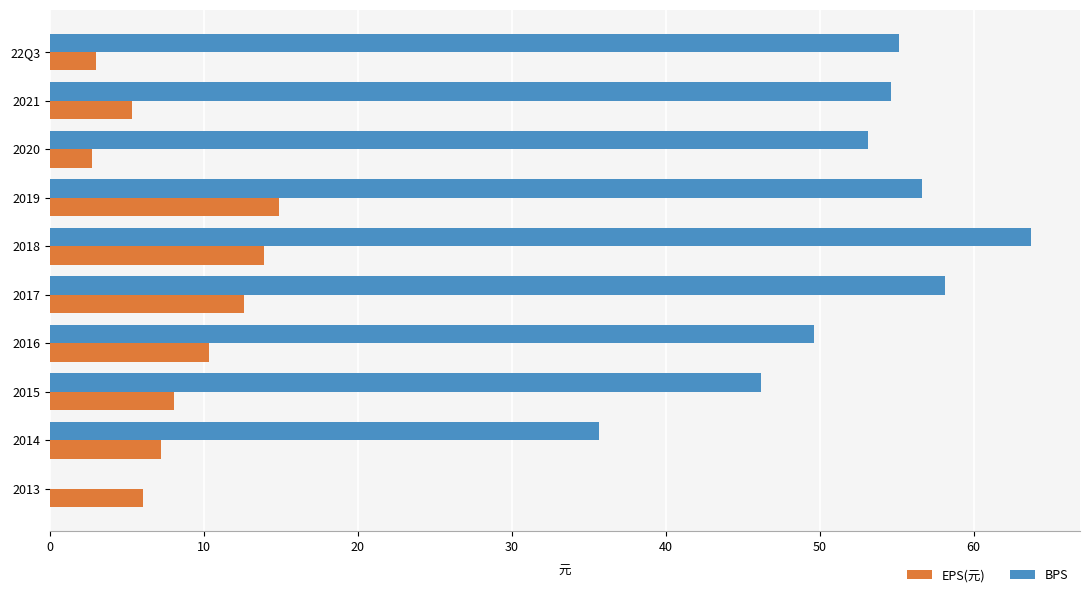

What is the smallest value displayed?

2.7